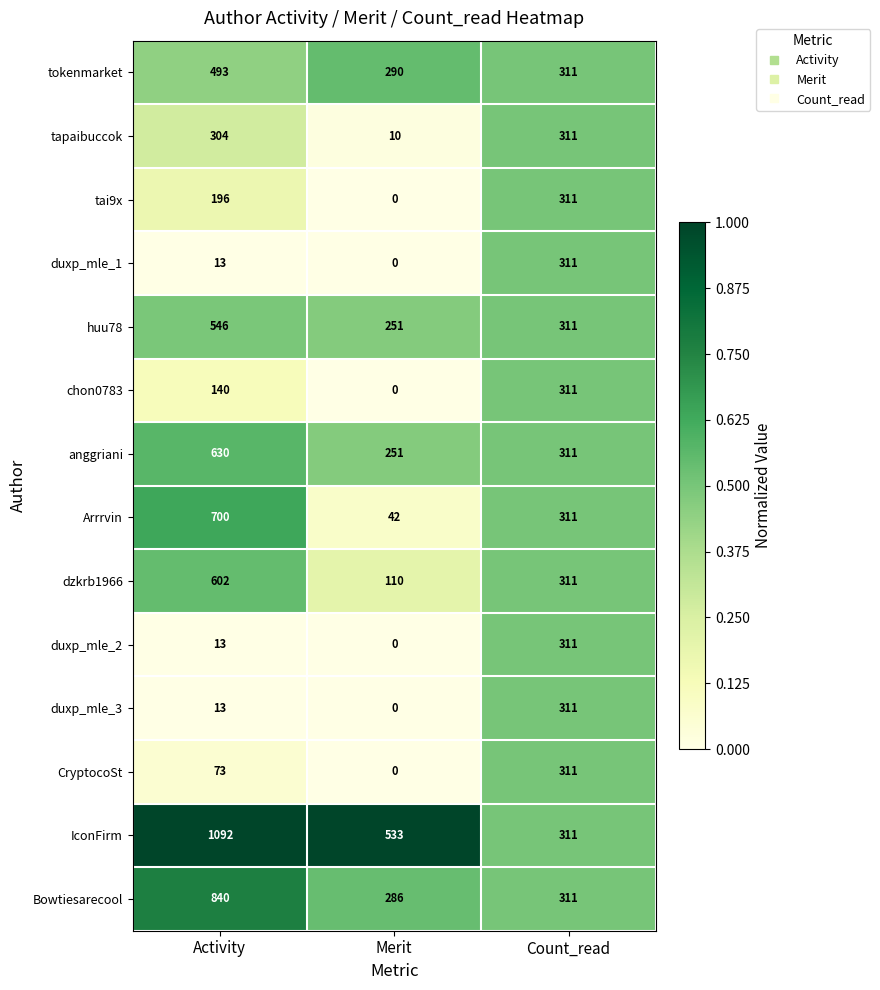

Between Activity and Count_read, which series saw the biggest shift?

IconFirm